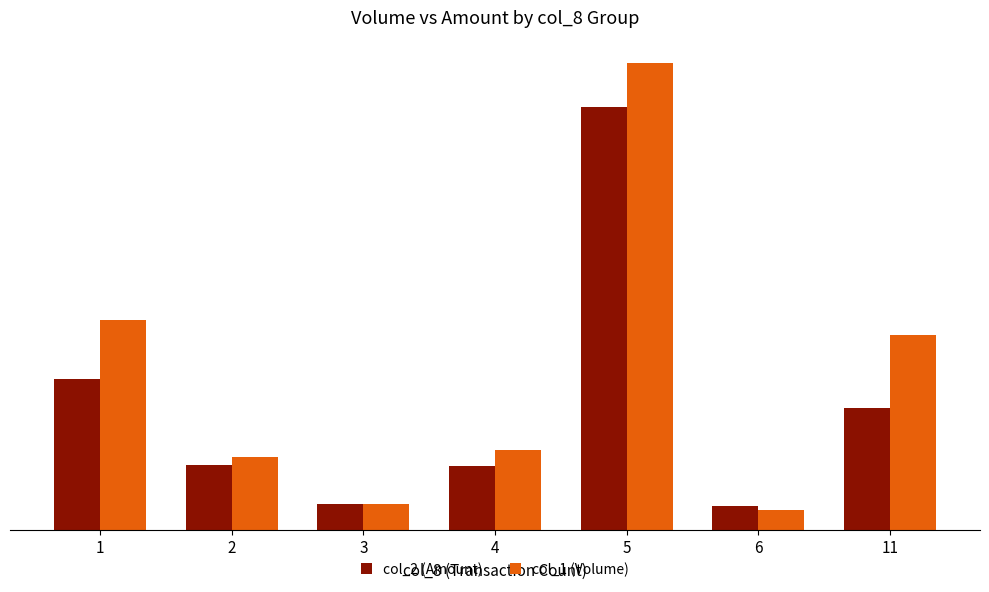

Rank the series by their average value, from highest to lowest.

col_1 (Volume), col_2 (Amount)